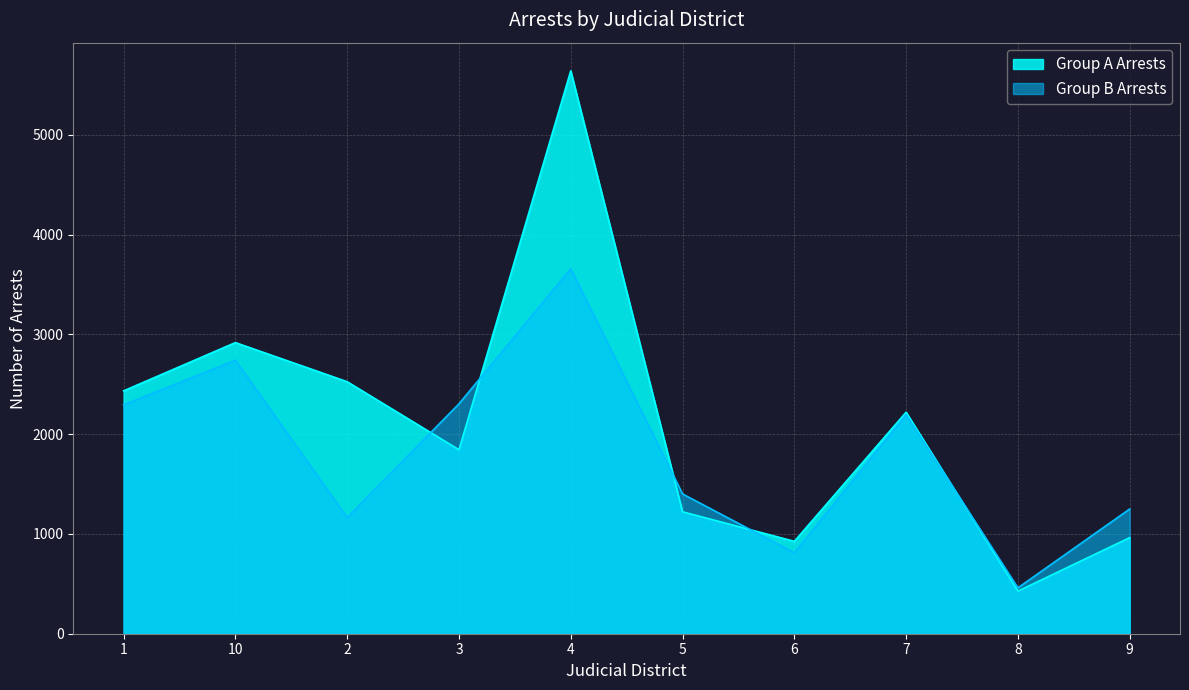

Is it true that Group A Arrests equals 427 at 8?

True